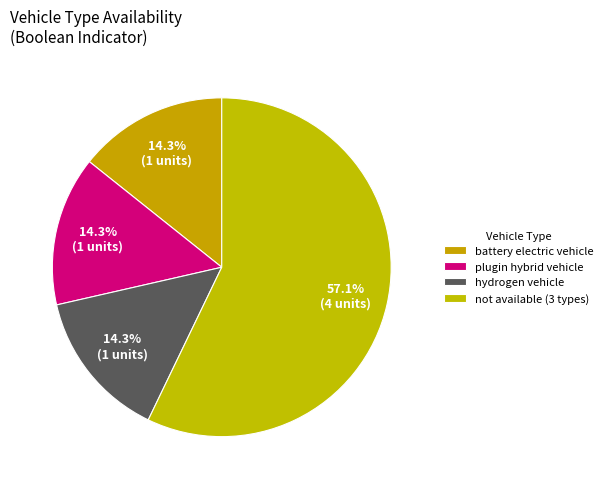

Count the number of slices in the pie.

4